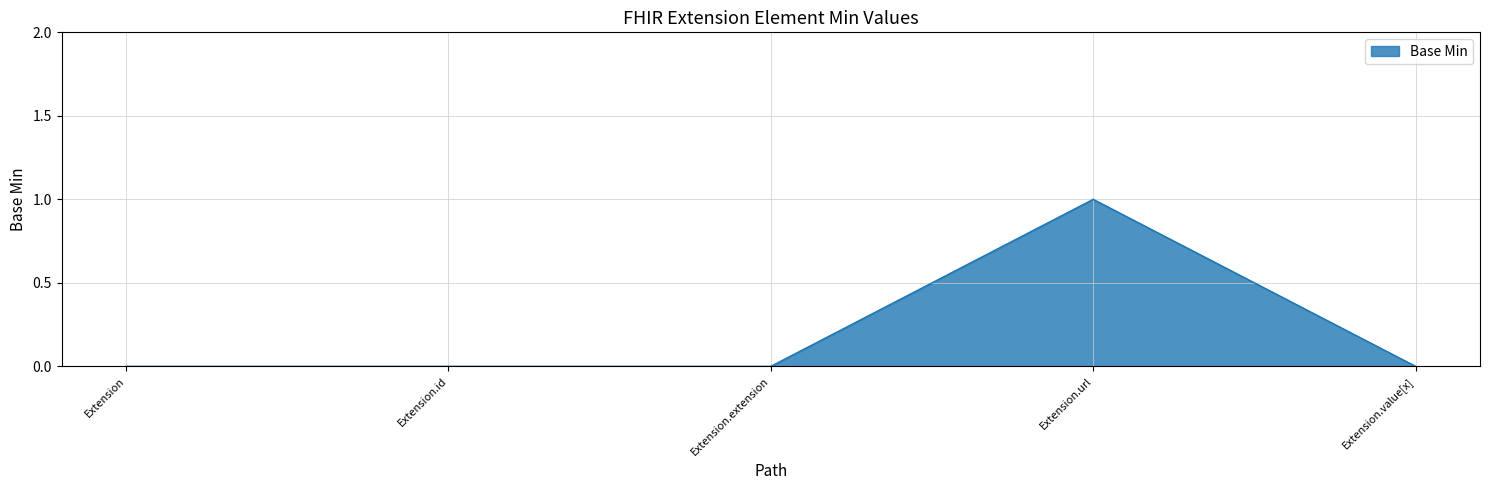

True or false: the data shows 0 at Extension.extension.

True